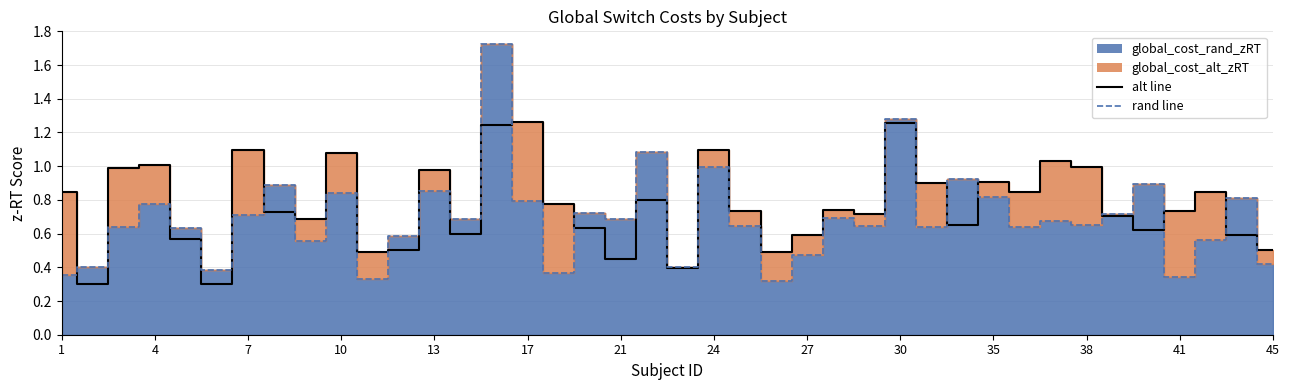

How many times do global_cost_alt_zRT (line) and global_cost_rand_zRT (line) cross each other?

20